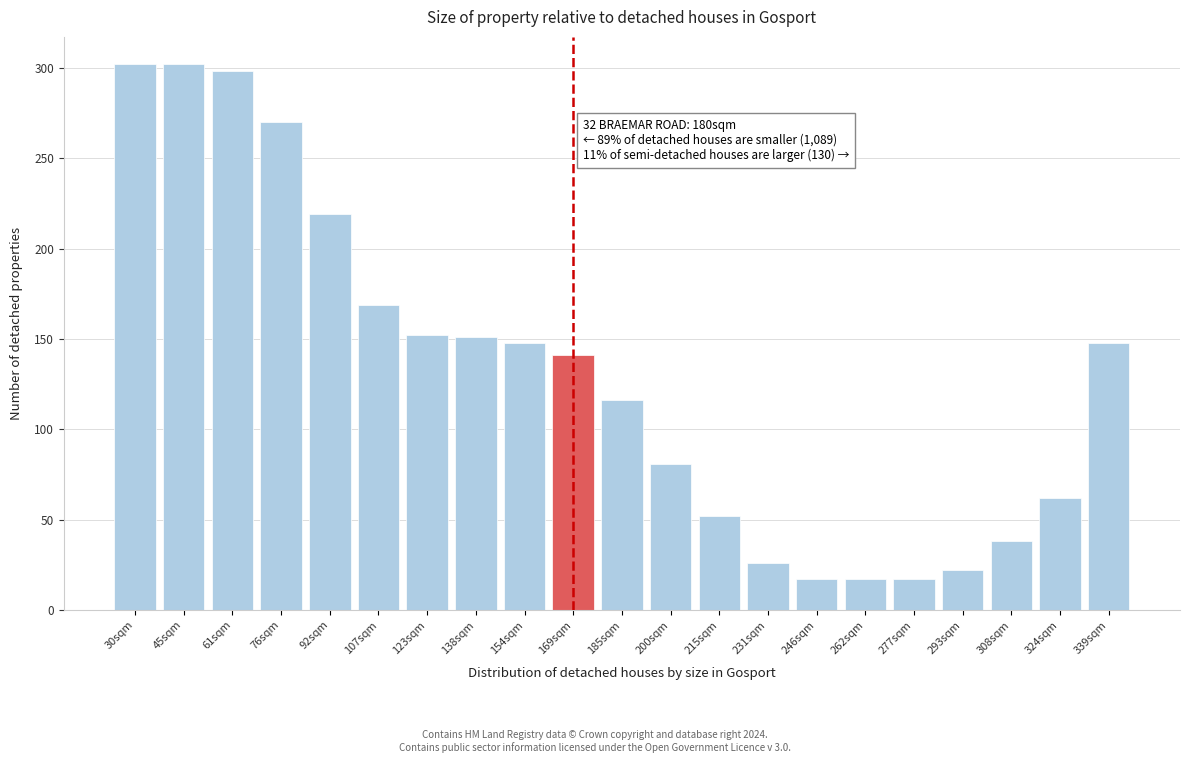

True or false: the data shows 302 at 45sqm.

True